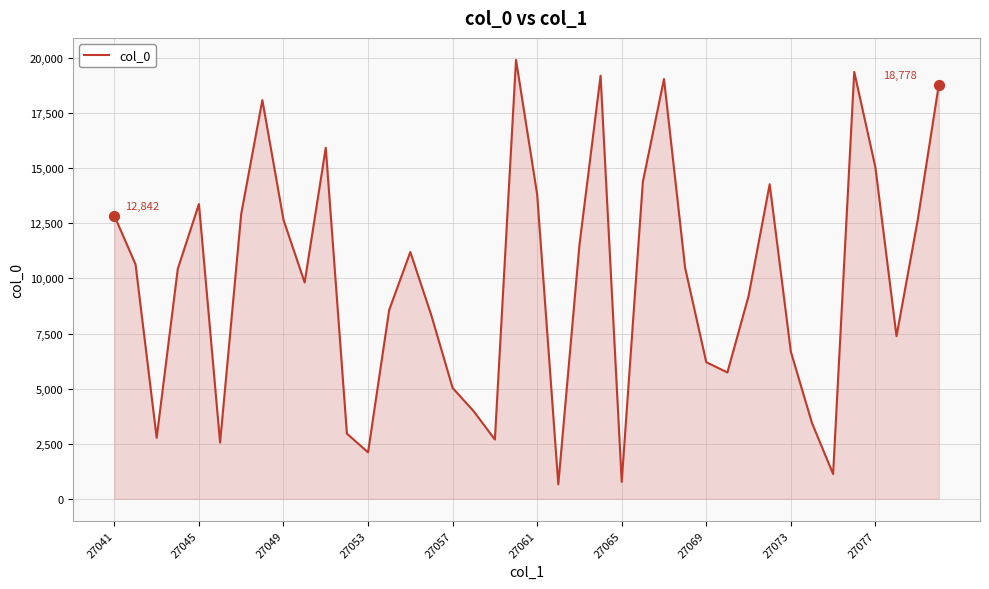

What is the maximum value shown in the chart?

19919